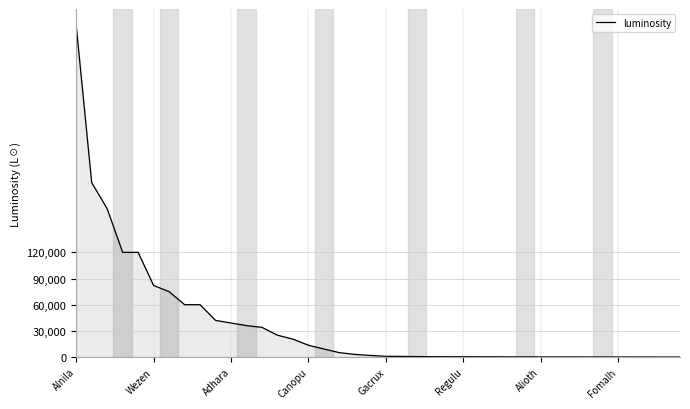

What is the maximum value shown in the chart?

380000.0